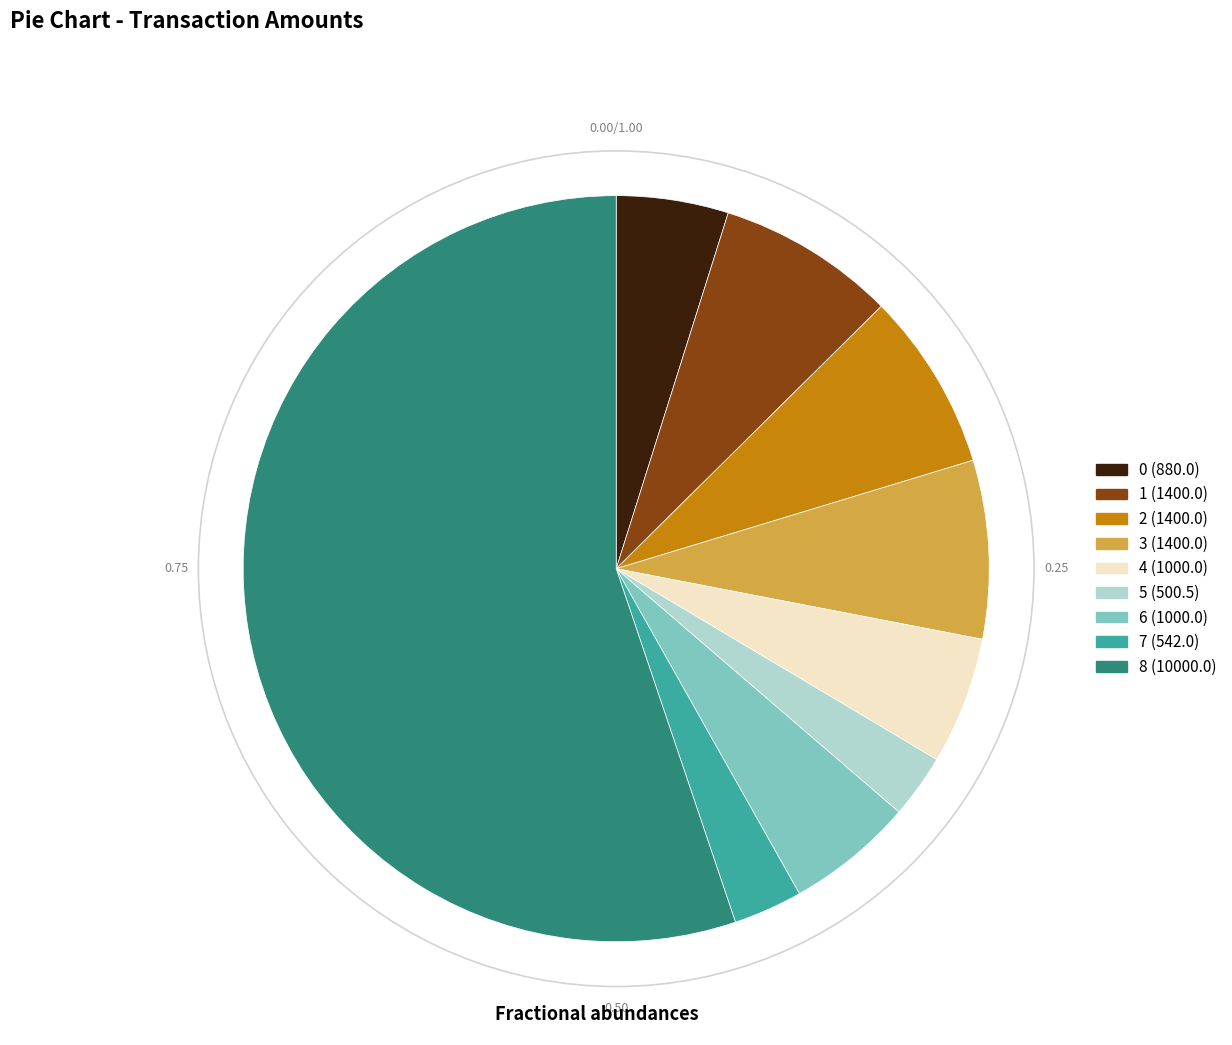

Do 3 (1400.0) and 0 (880.0) together represent more than half of the pie?

No